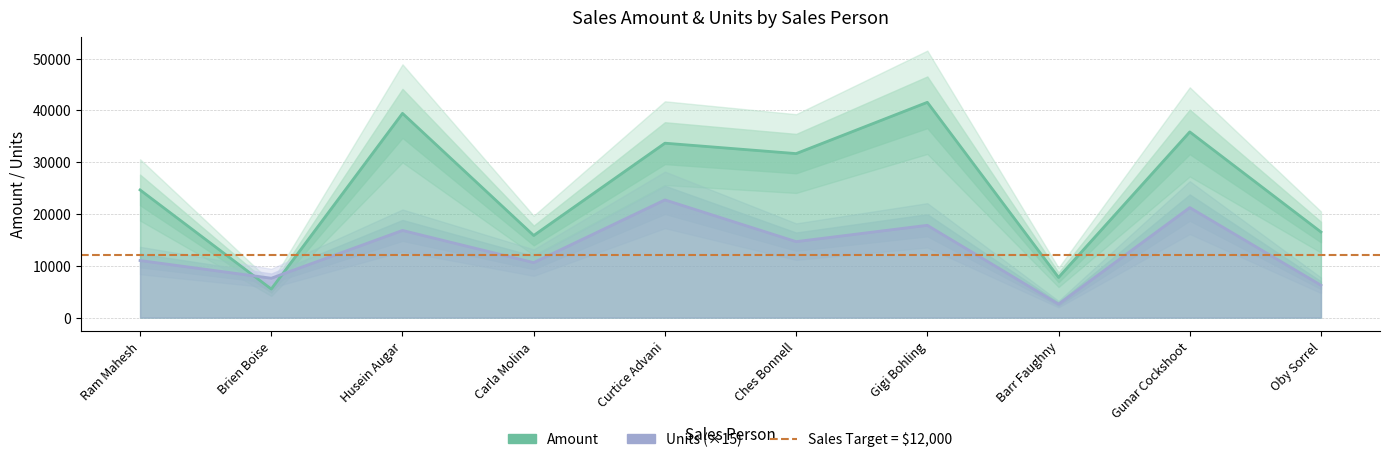

What is the minimum value shown in the chart?

2610